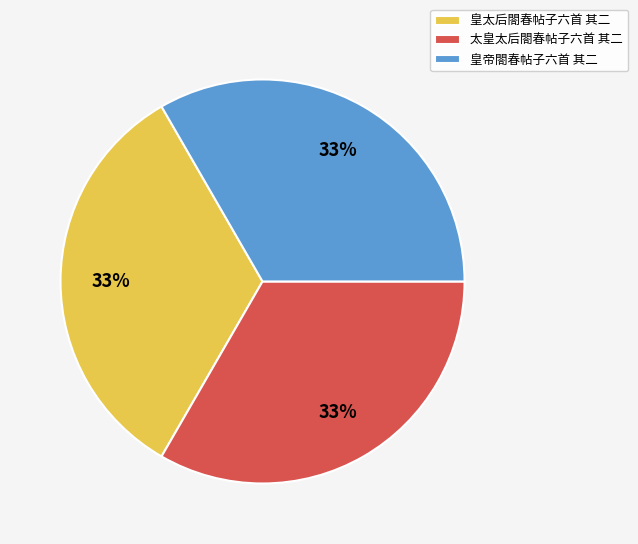

Is there any slice that represents more than half of the pie?

No